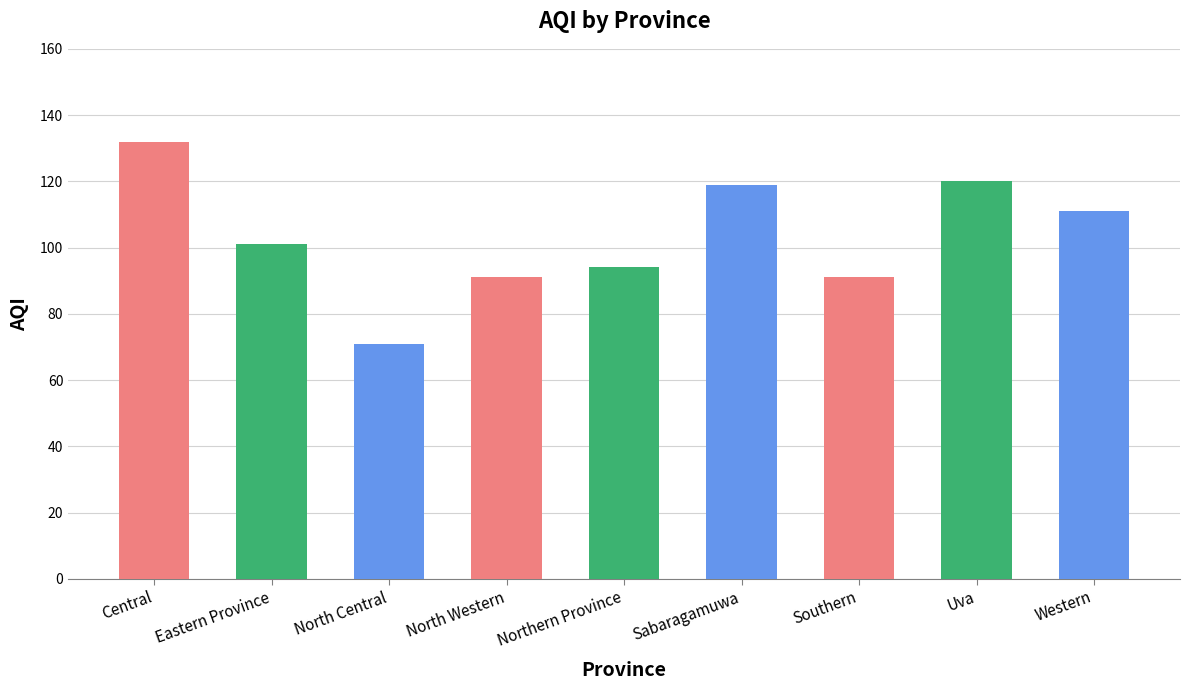

The chart shows a value of 194 at Uva. True or false?

False